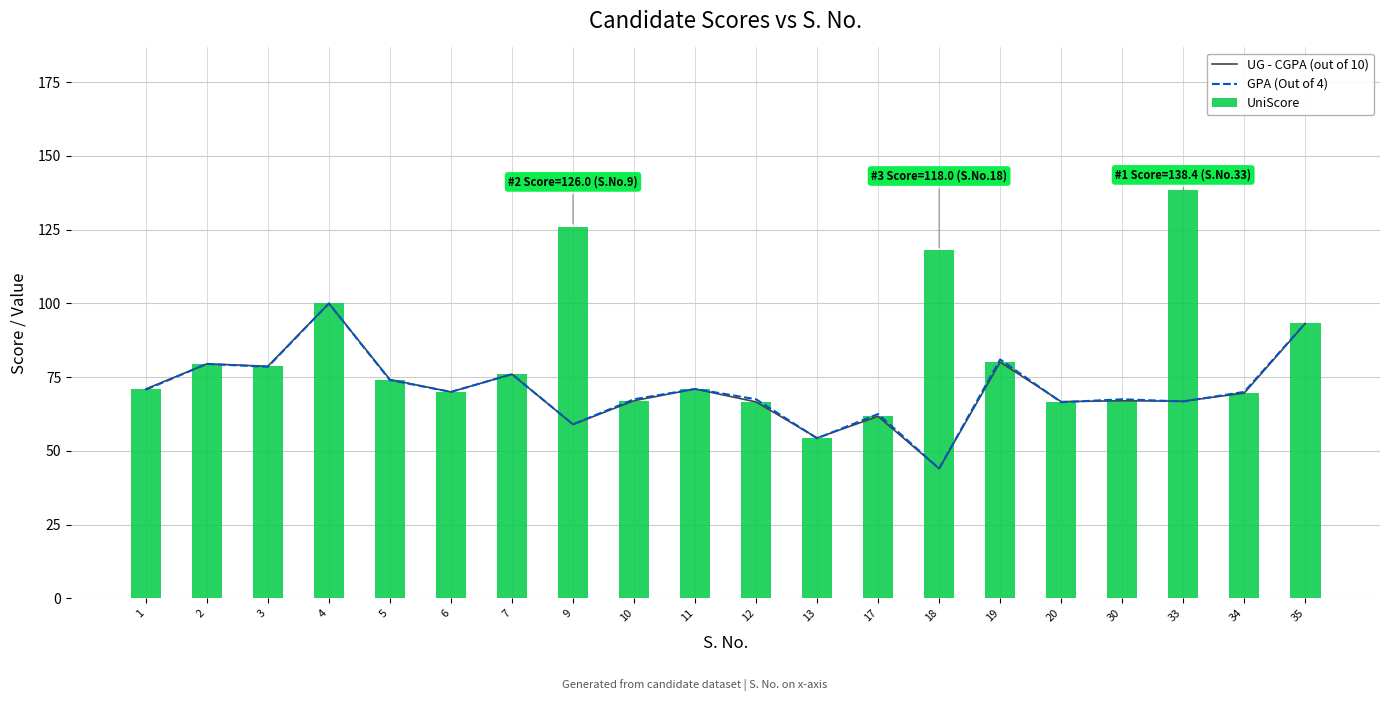

The value of UniScore at 20 is 107.1. True or false?

False